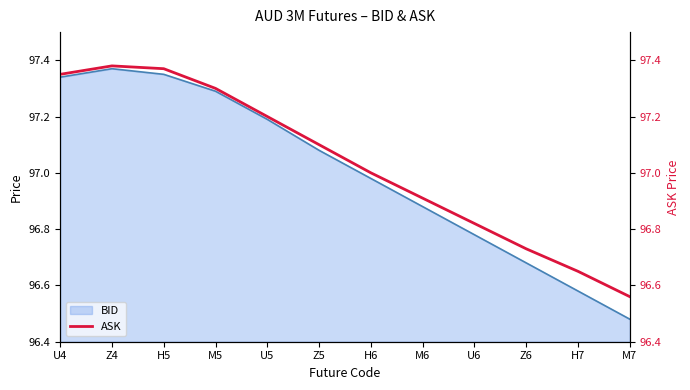

True or false: the data shows 141.6 at Z4.

False